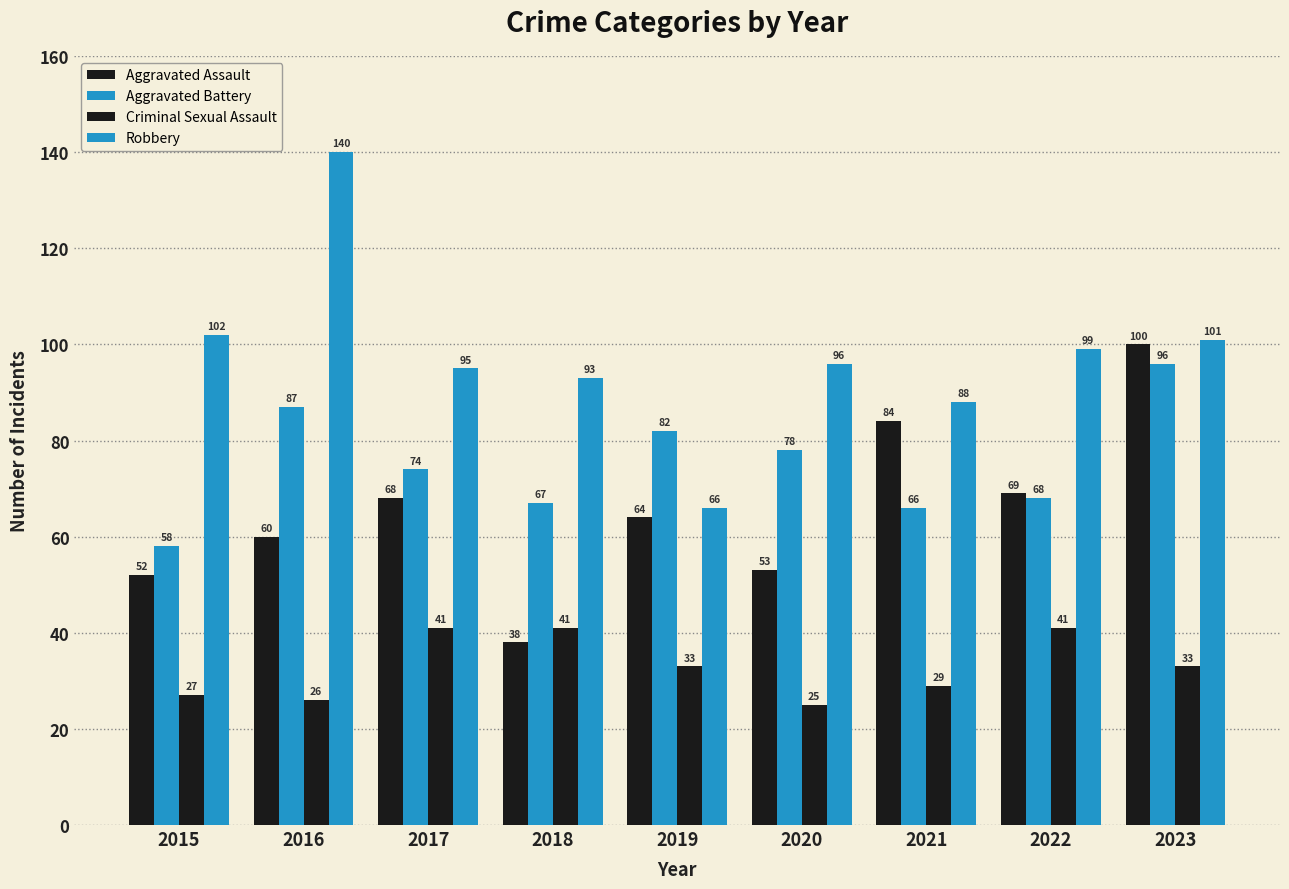

Which category has the highest value in the Criminal Sexual Assault series?

2017